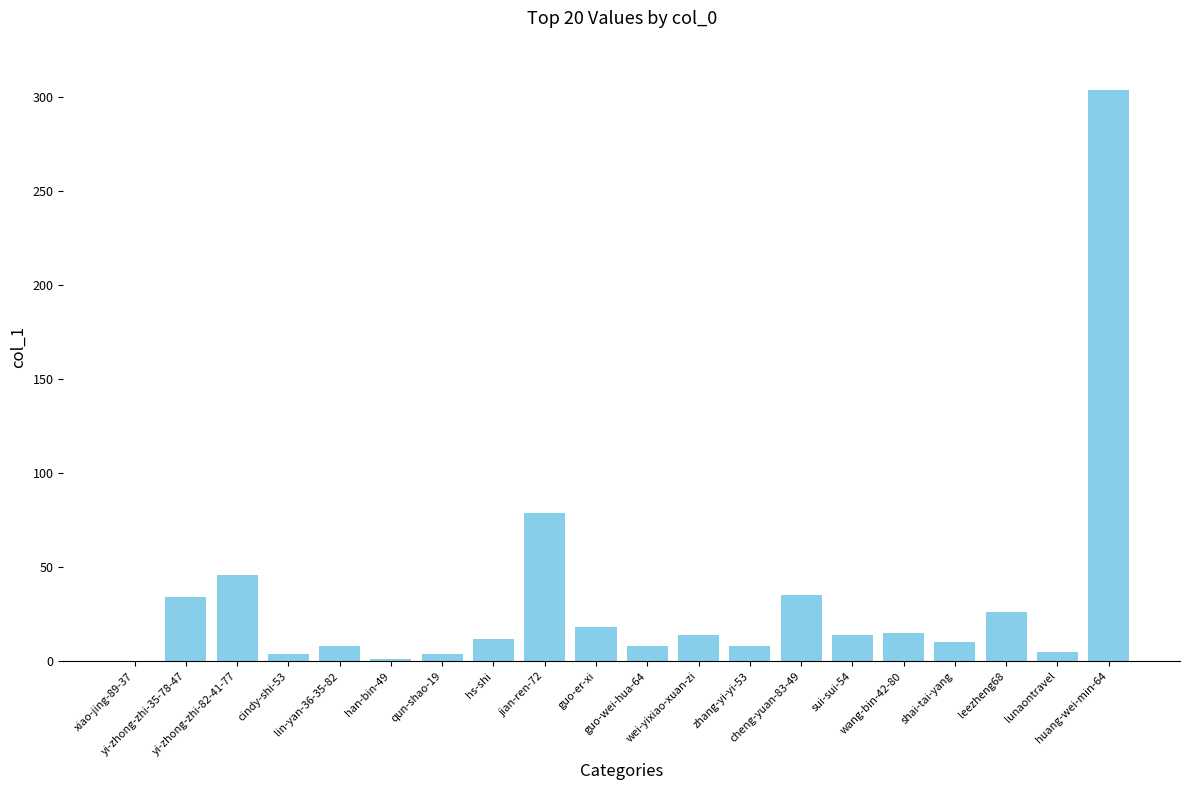

What is the sum of all values?

645